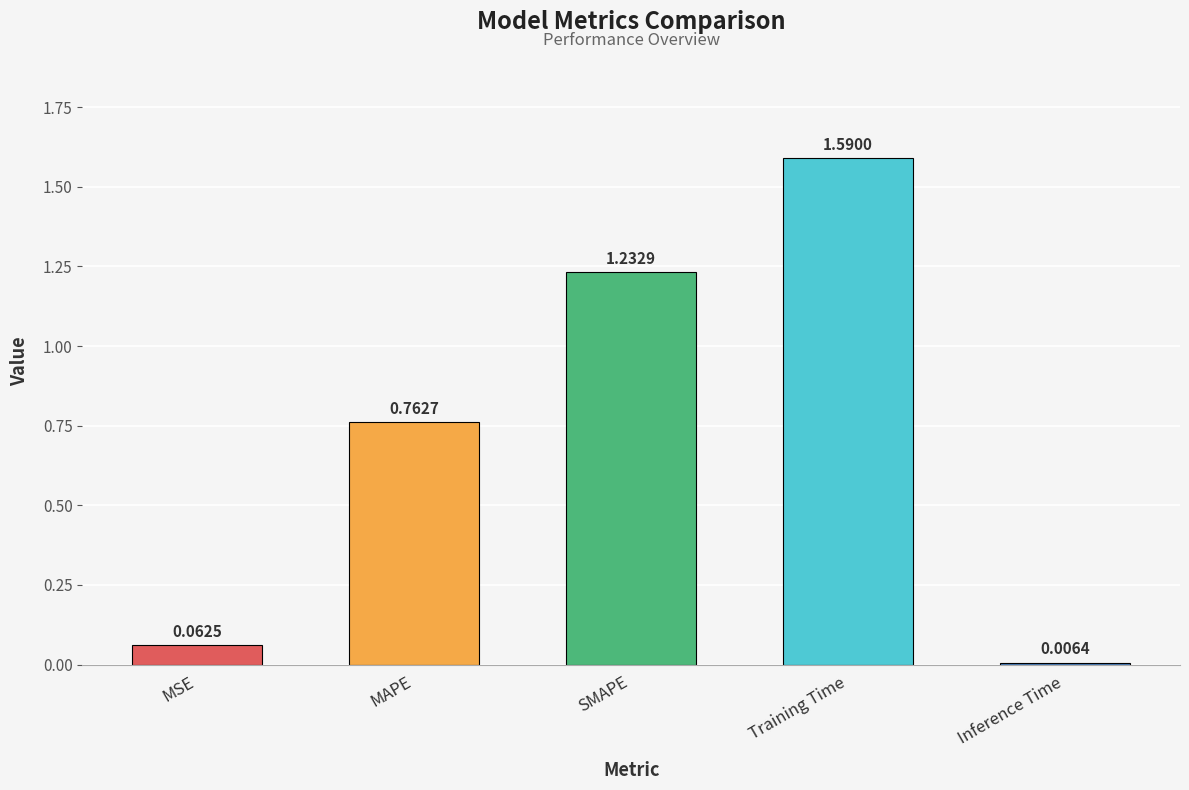

At which label is the value closest to 0?

Inference Time